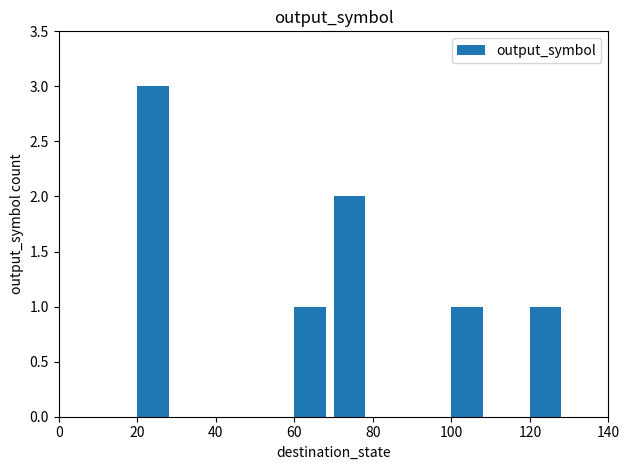

What is the sum of all values?

8